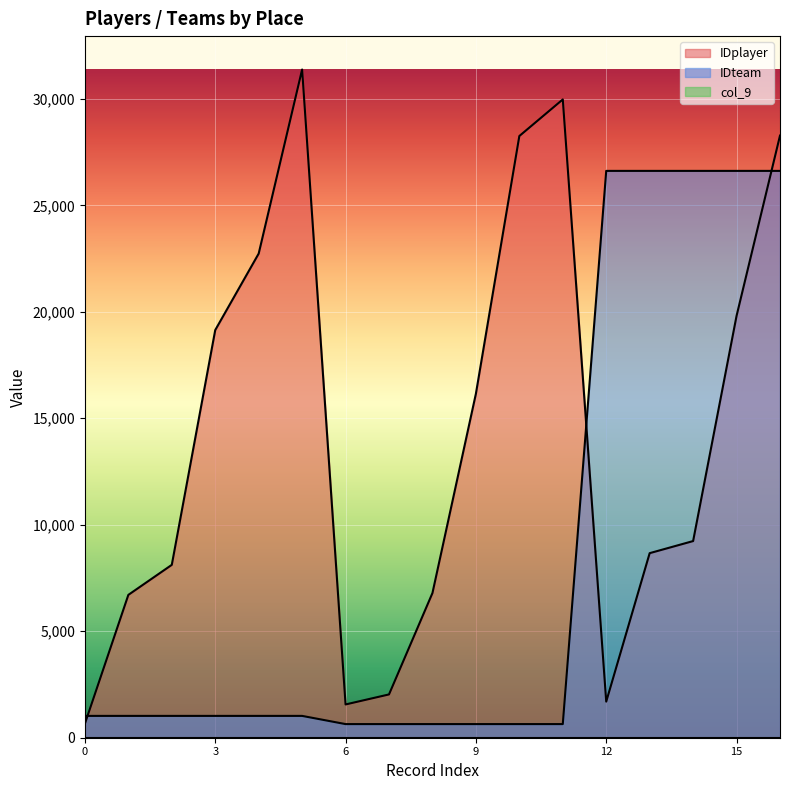

Which series has the largest range (max minus min)?

IDplayer